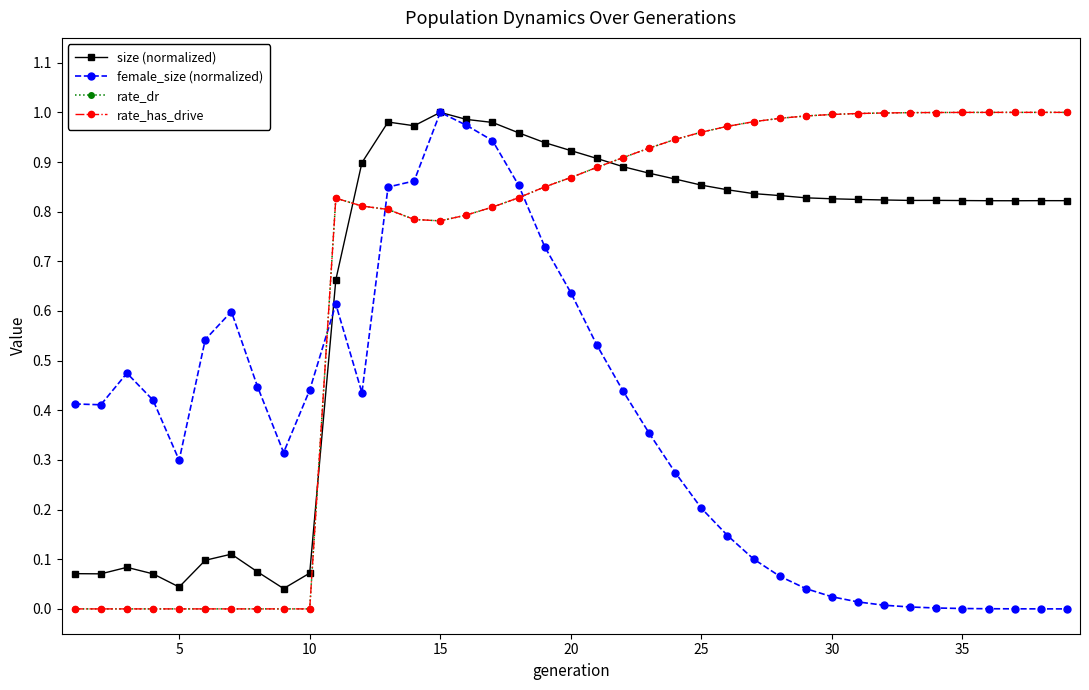

Where is the first local minimum for rate_dr?

15